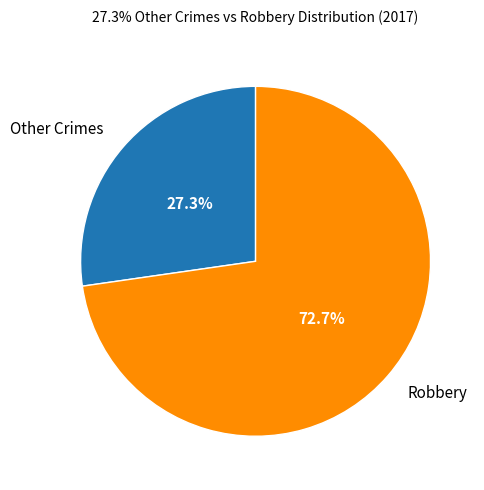

Which category has the smallest portion of the pie?

Other Crimes